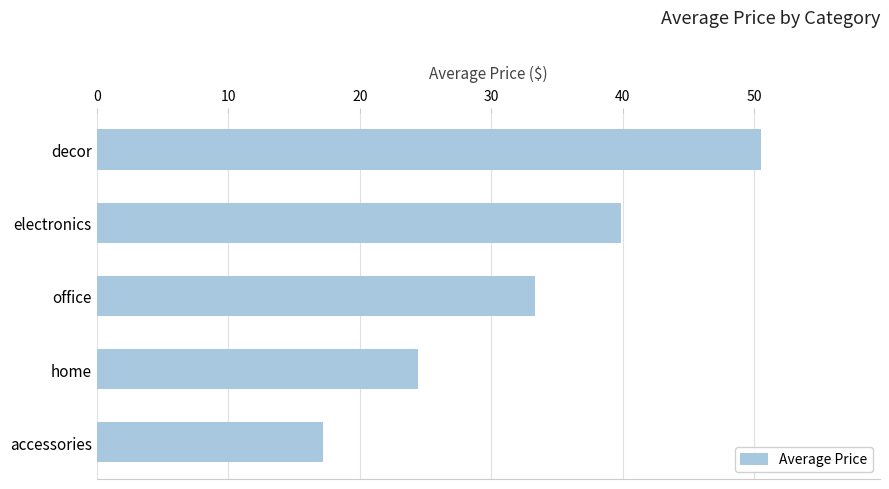

What is the difference between the maximum and second lowest values?

26.1